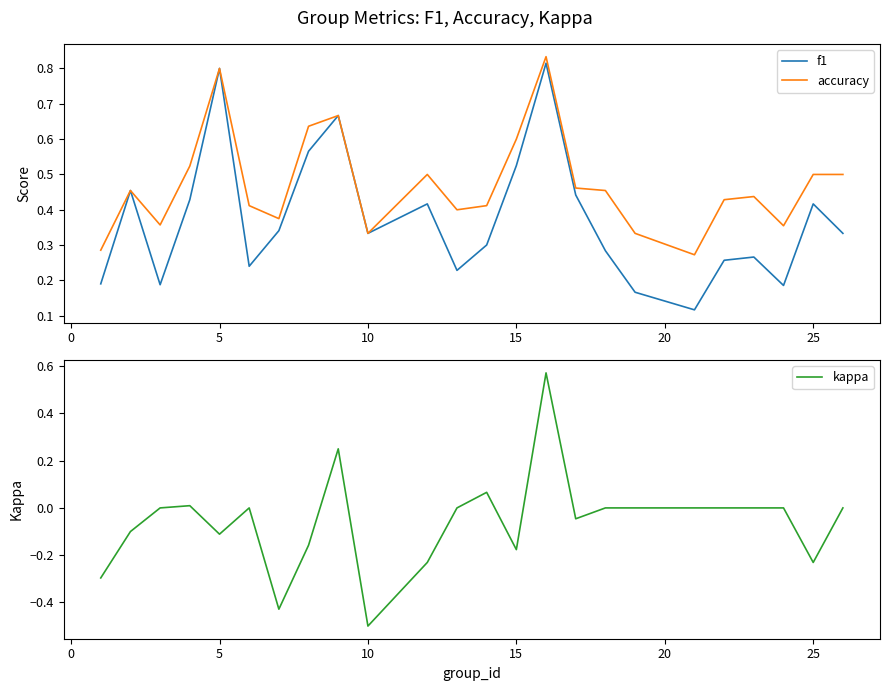

Reading right to left, extract all data points from this chart.

f1: 0.3	0.4	0.2	0.3	0.3	0.1	0.2	0.3	0.4	0.8	0.5	0.3	0.2	0.4	0.3	0.7	0.6	0.3	0.2	0.8	0.4	0.2	0.5	0.2
accuracy: 0.5	0.5	0.4	0.4	0.4	0.3	0.3	0.5	0.5	0.8	0.6	0.4	0.4	0.5	0.3	0.7	0.6	0.4	0.4	0.8	0.5	0.4	0.5	0.3
kappa: 0.0	-0.2	0.0	0.0	0.0	0.0	0.0	0.0	-0.0	0.6	-0.2	0.1	0.0	-0.2	-0.5	0.2	-0.2	-0.4	0.0	-0.1	0.0	0.0	-0.1	-0.3